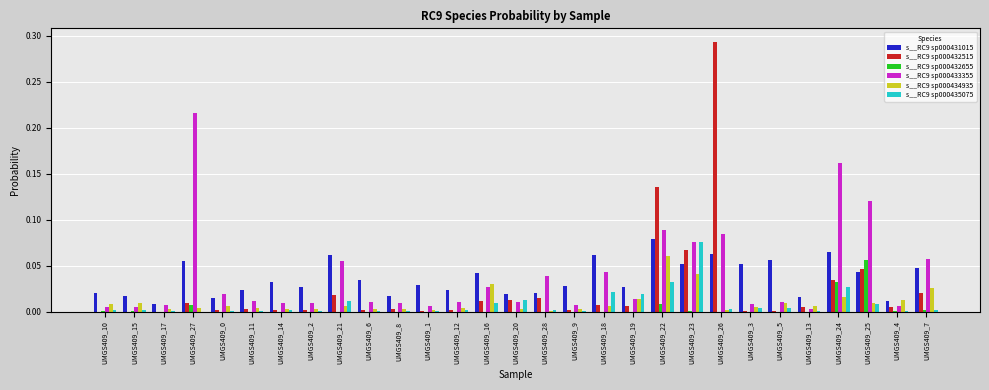

How many data points does each series have?

29